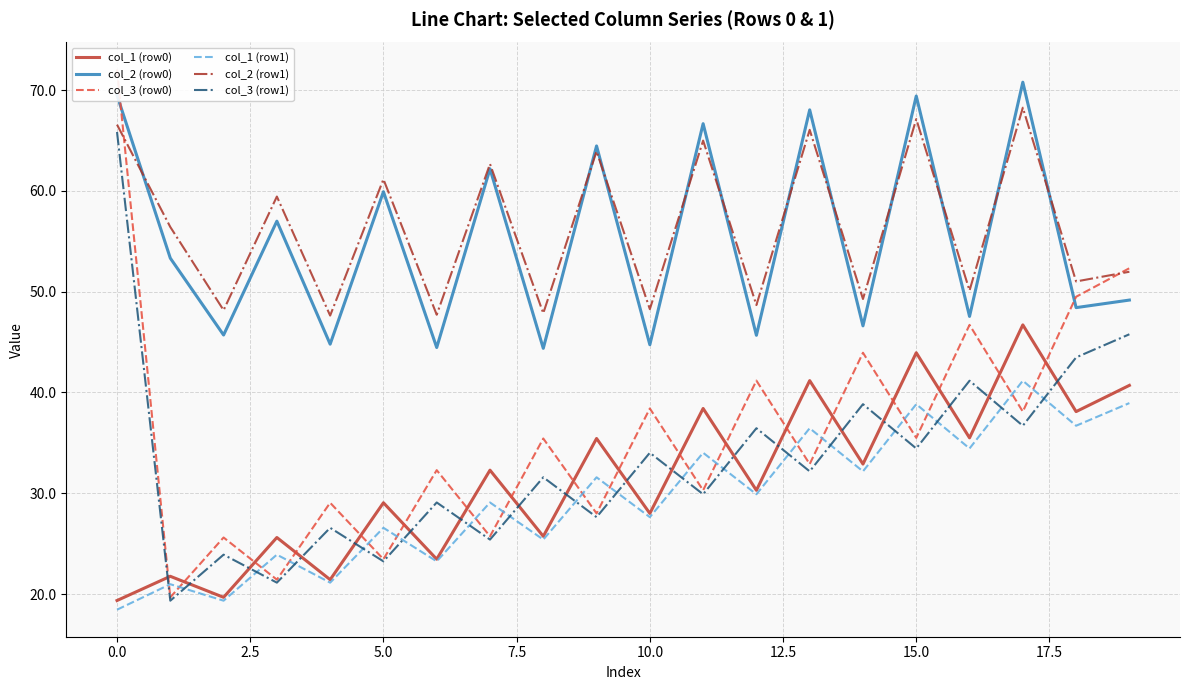

True or false: col_2 (row0) and col_1 (row0) intersect in this chart.

False